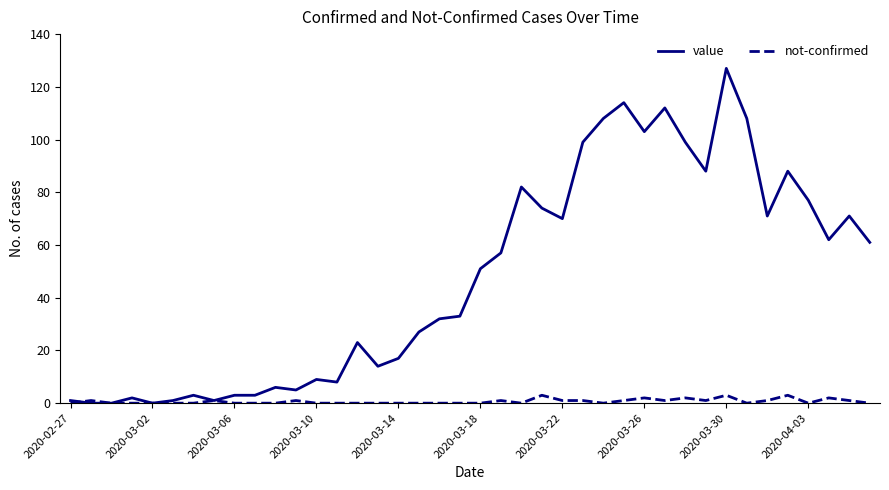

Which series has the largest range (max minus min)?

value